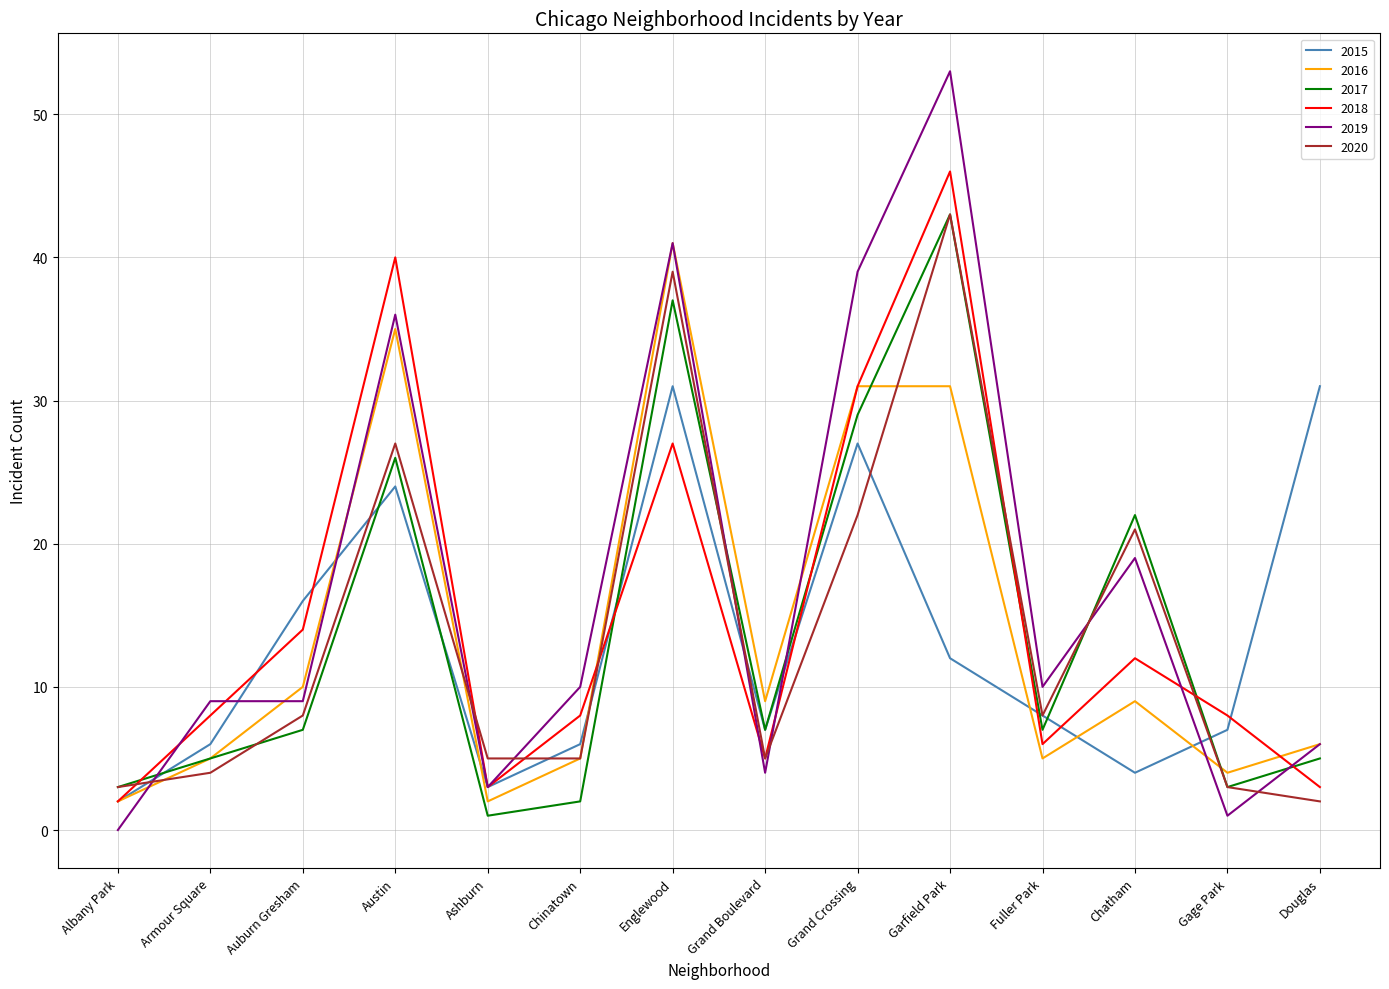

What is the difference between the highest and lowest values at Grand Boulevard?

5